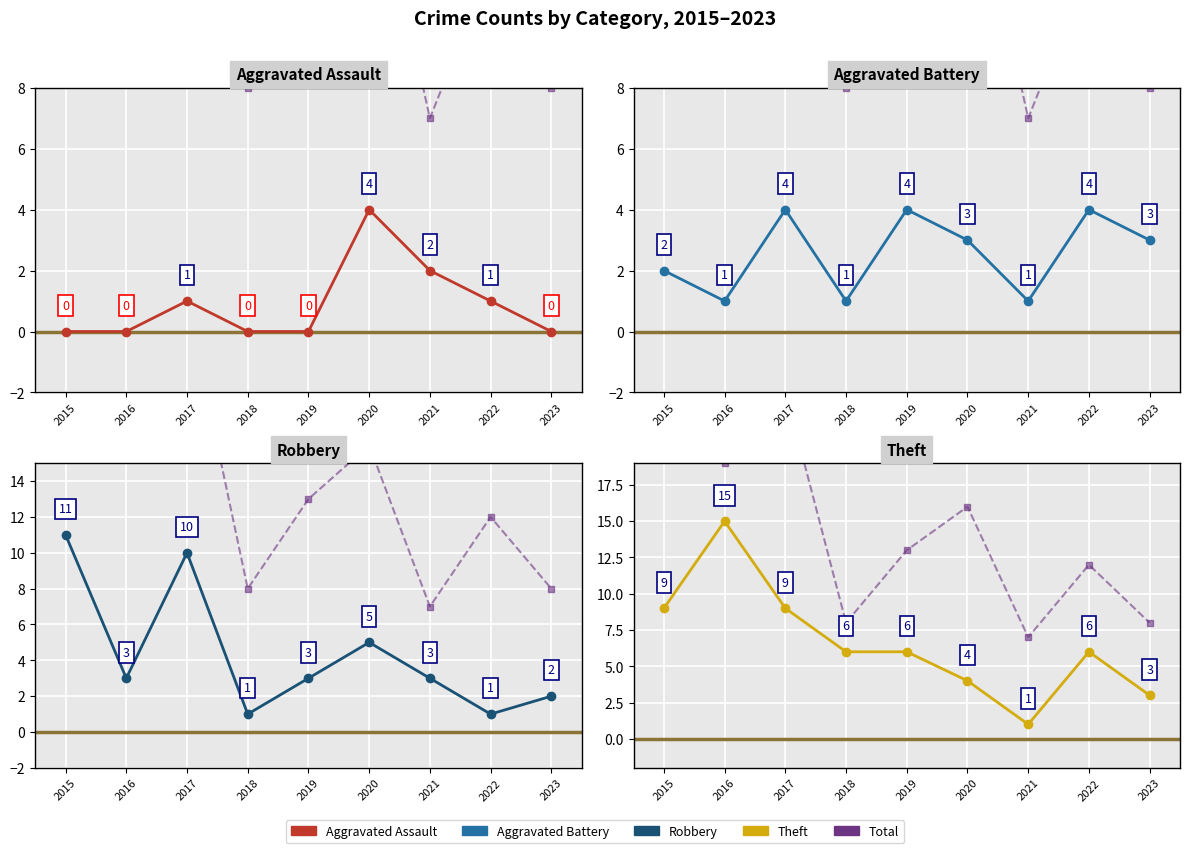

Where is the first local maximum for Theft?

2016